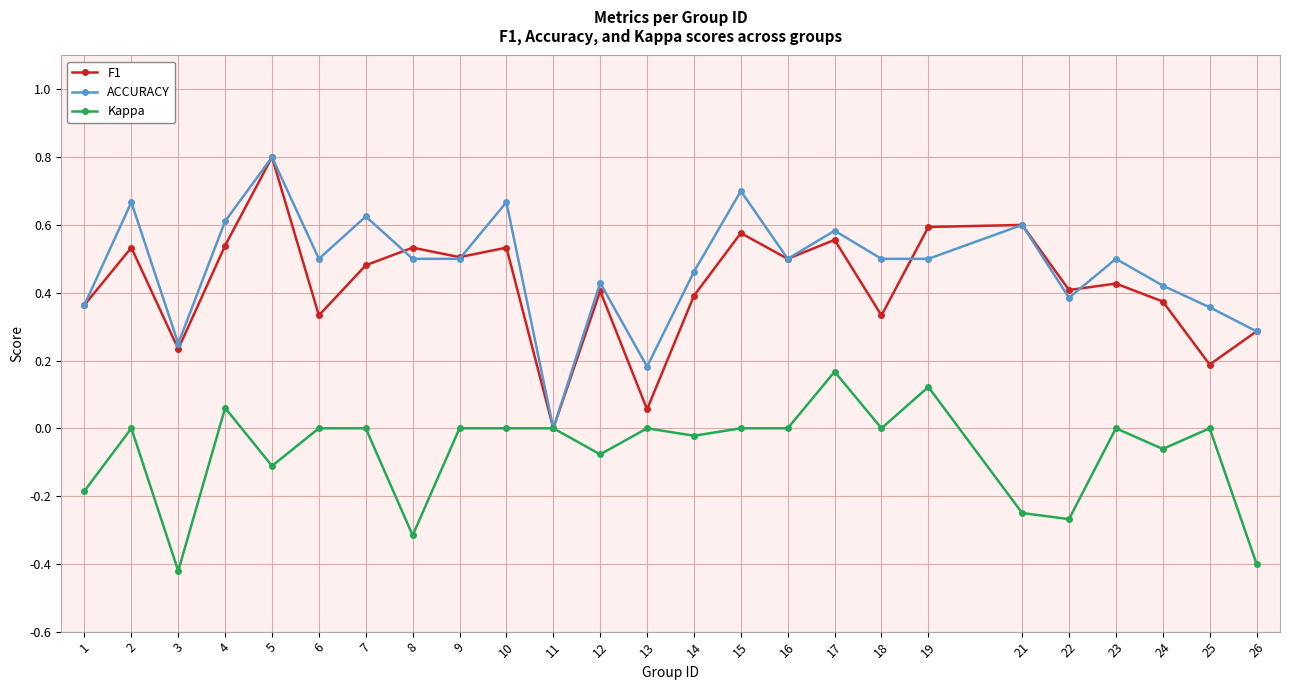

Count the ACCURACY values in the range 0 to 1.

25